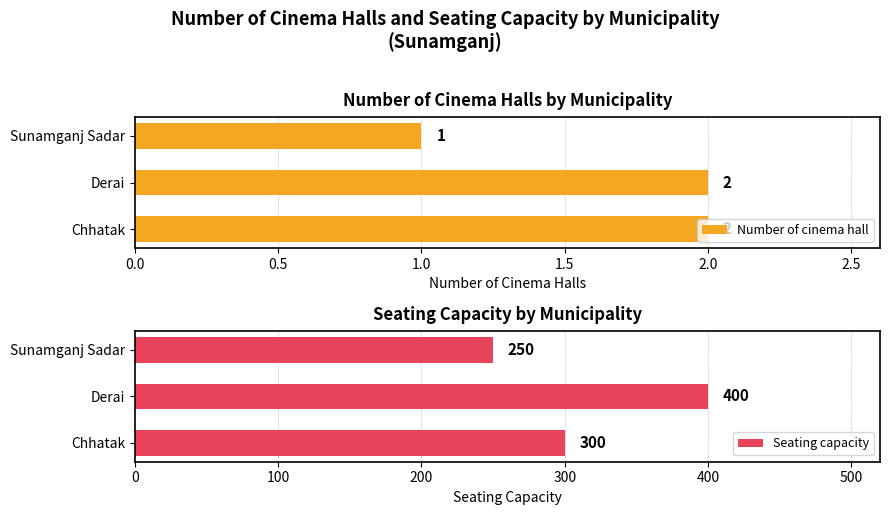

How many groups of bars are there?

3